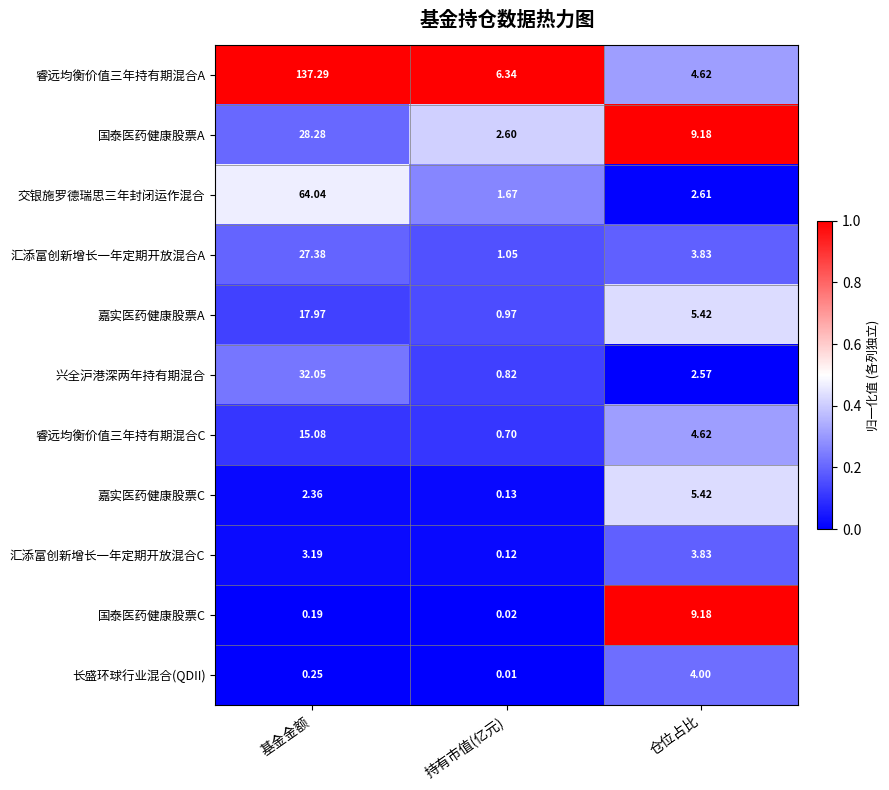

List the labels in order of 睿远均衡价值三年持有期混合A value, largest first.

基金金额, 持有市值(亿元), 仓位占比